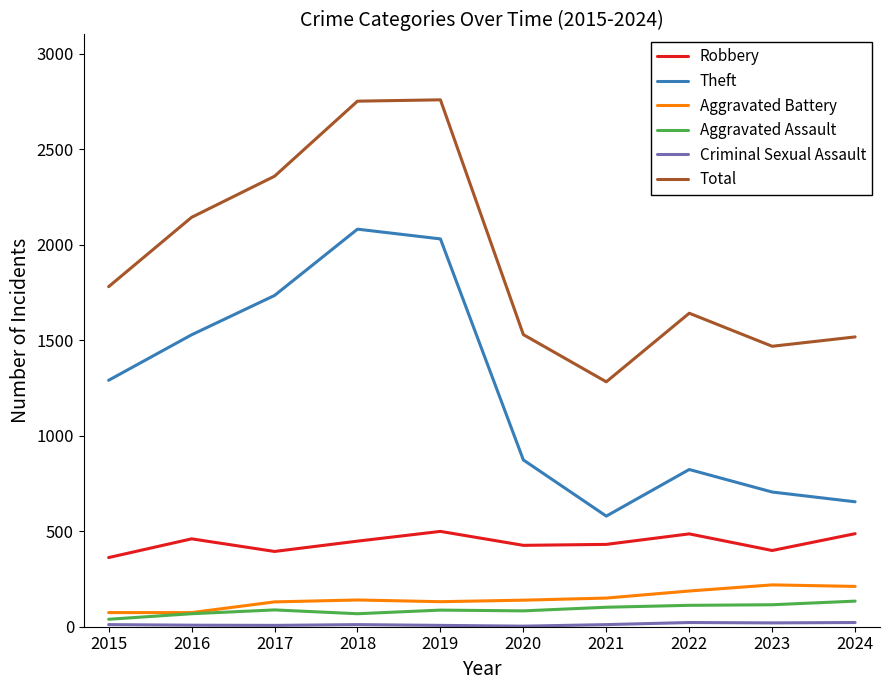

Is the value of Robbery at 2018 greater than the value of Total at 2023?

No